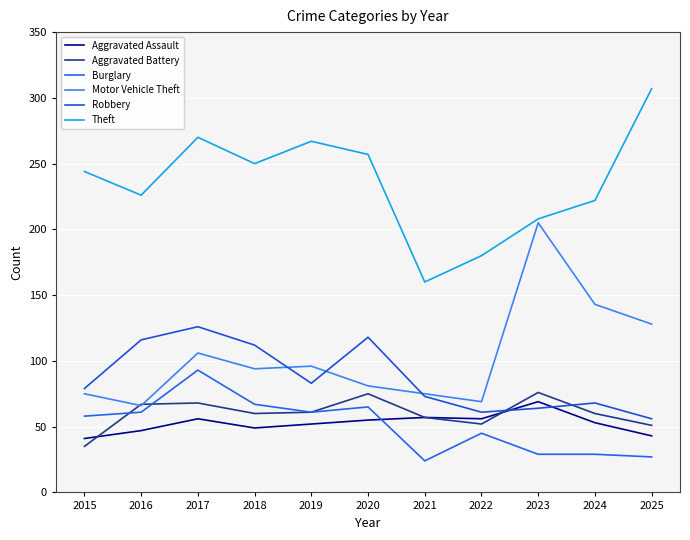

What is the lowest value of the Aggravated Assault series?

41